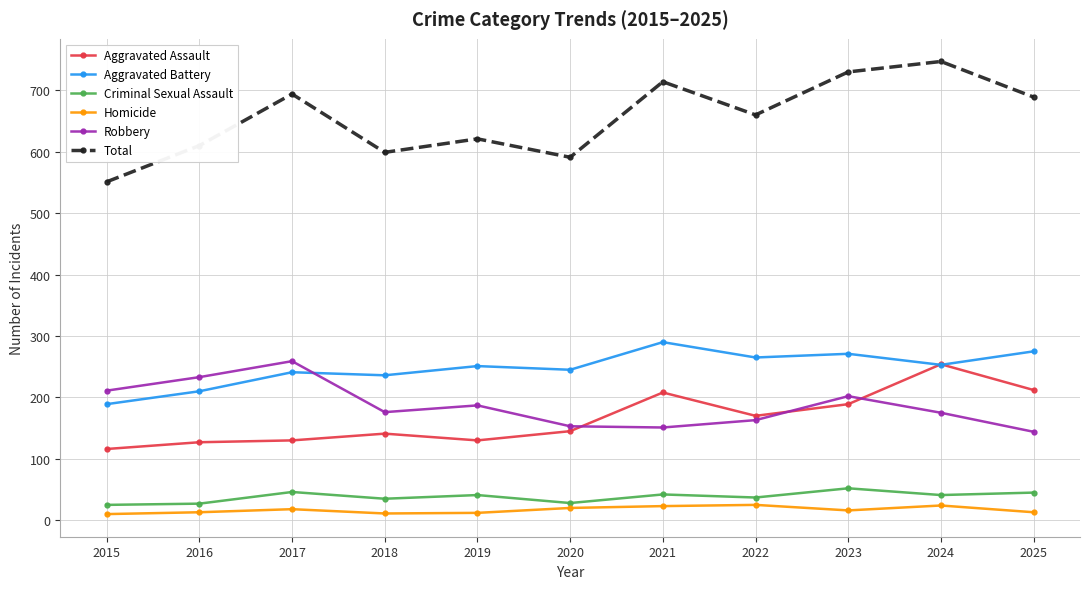

What are all the series names shown in the legend?

Aggravated Assault, Aggravated Battery, Criminal Sexual Assault, Homicide, Robbery, Total